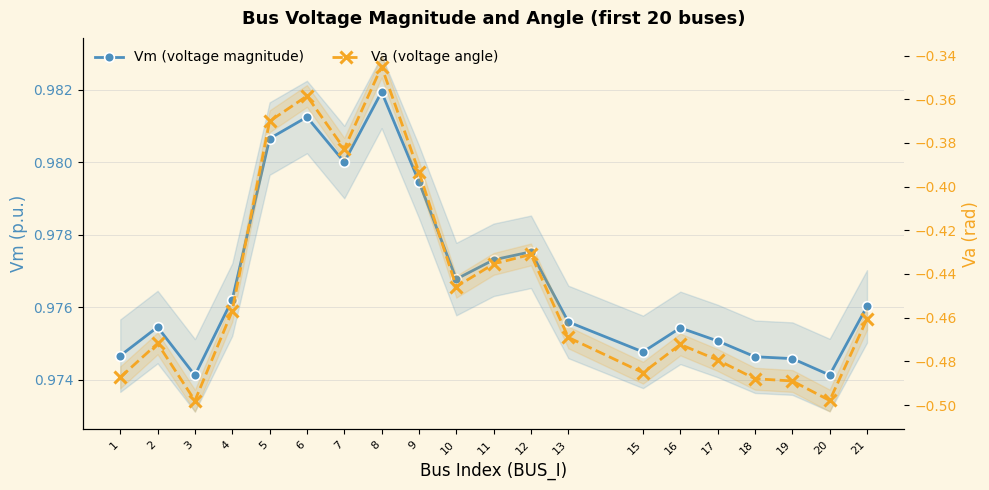

Read the Va (voltage angle) value at 12.

-0.4